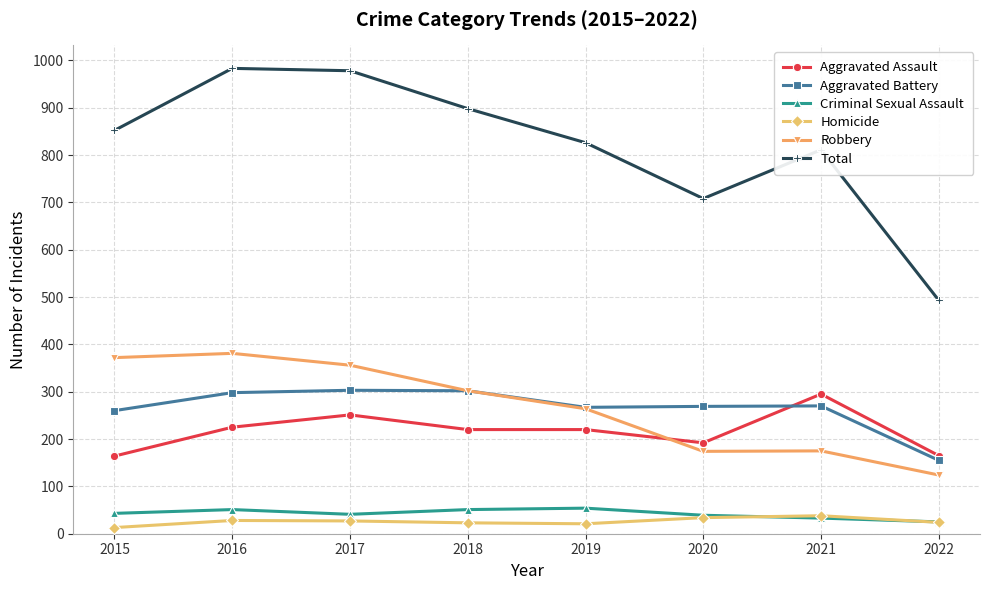

What is the difference between the highest and lowest values at 2018?

875